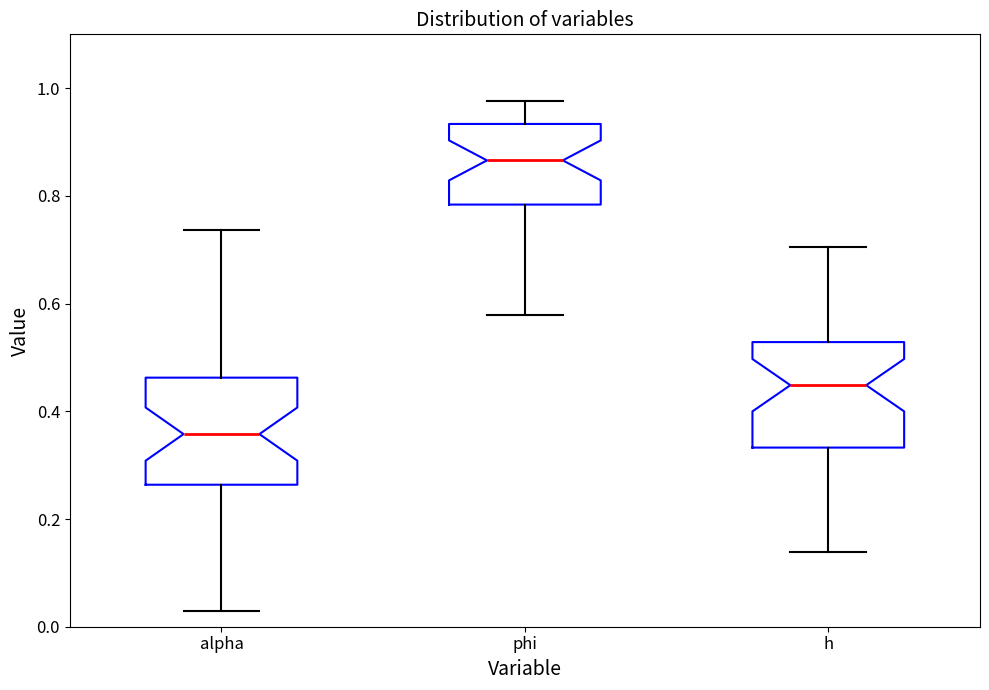

Reading left to right, read every box against the y-axis: the position of its median line, the range the box covers, and the ends of its whiskers. The values are not printed on the chart, so give them approximately, as read against the axis.

alpha: median 0.36, box 0.26 to 0.46, whiskers 0.02 to 0.74
phi: median 0.86, box 0.78 to 0.94, whiskers 0.58 to 0.98
h: median 0.44, box 0.34 to 0.52, whiskers 0.14 to 0.70